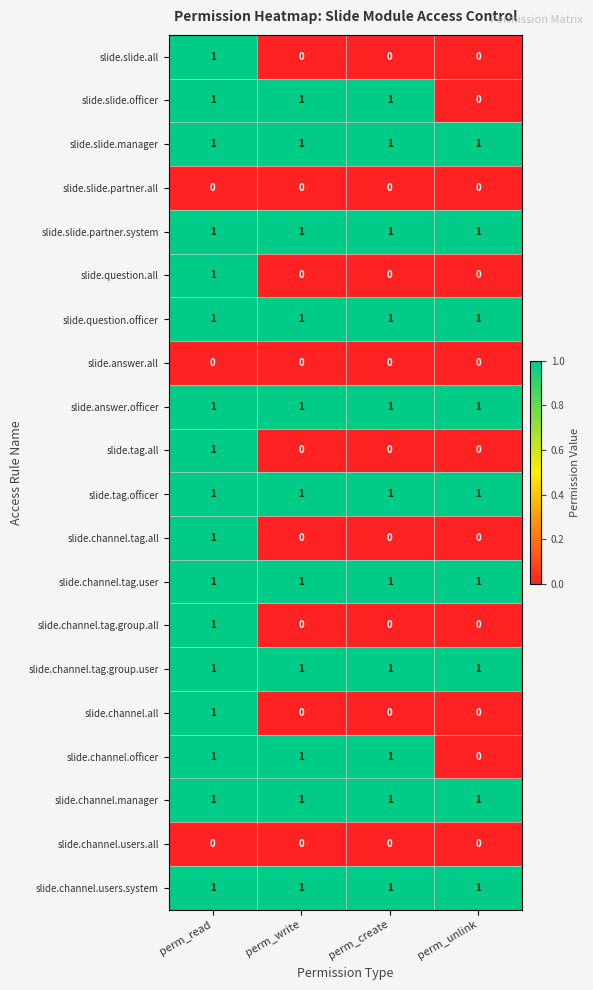

Where is slide.channel.officer nearest to the value 0?

perm_unlink